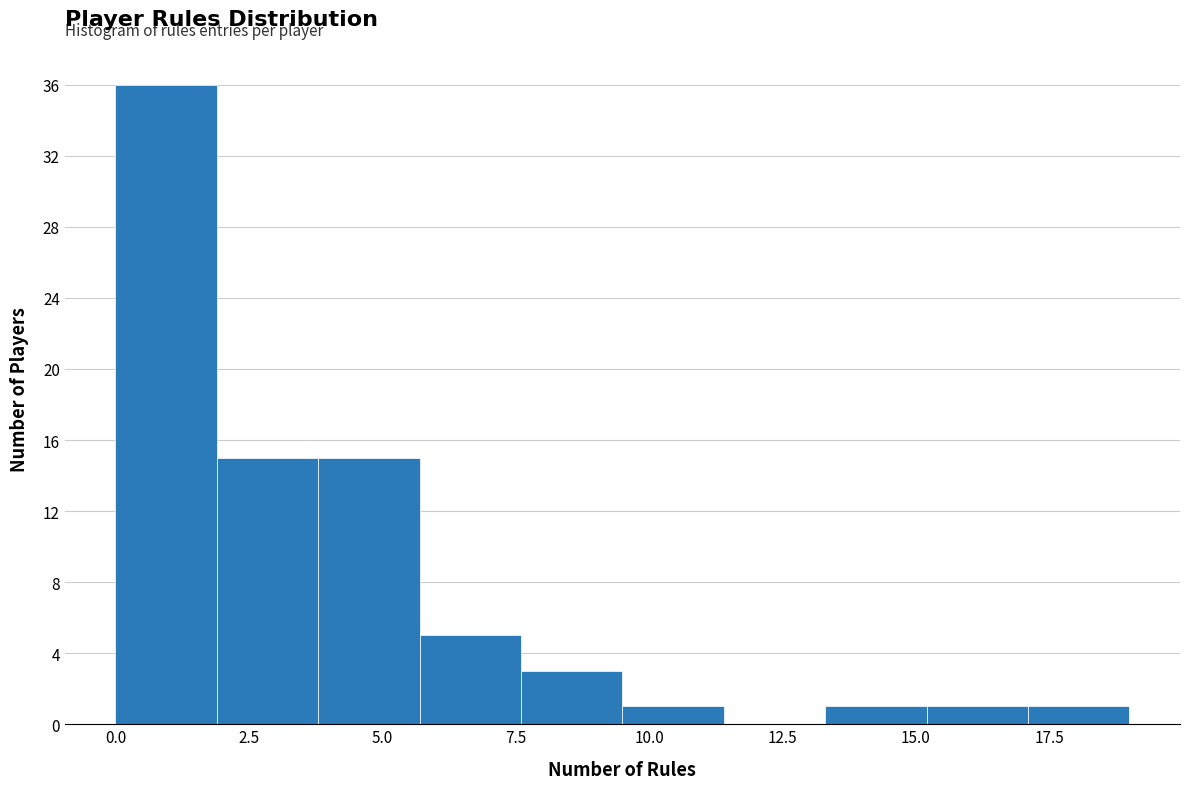

Read against the x-axis, roughly where is the centre of the tallest bar?

1.0